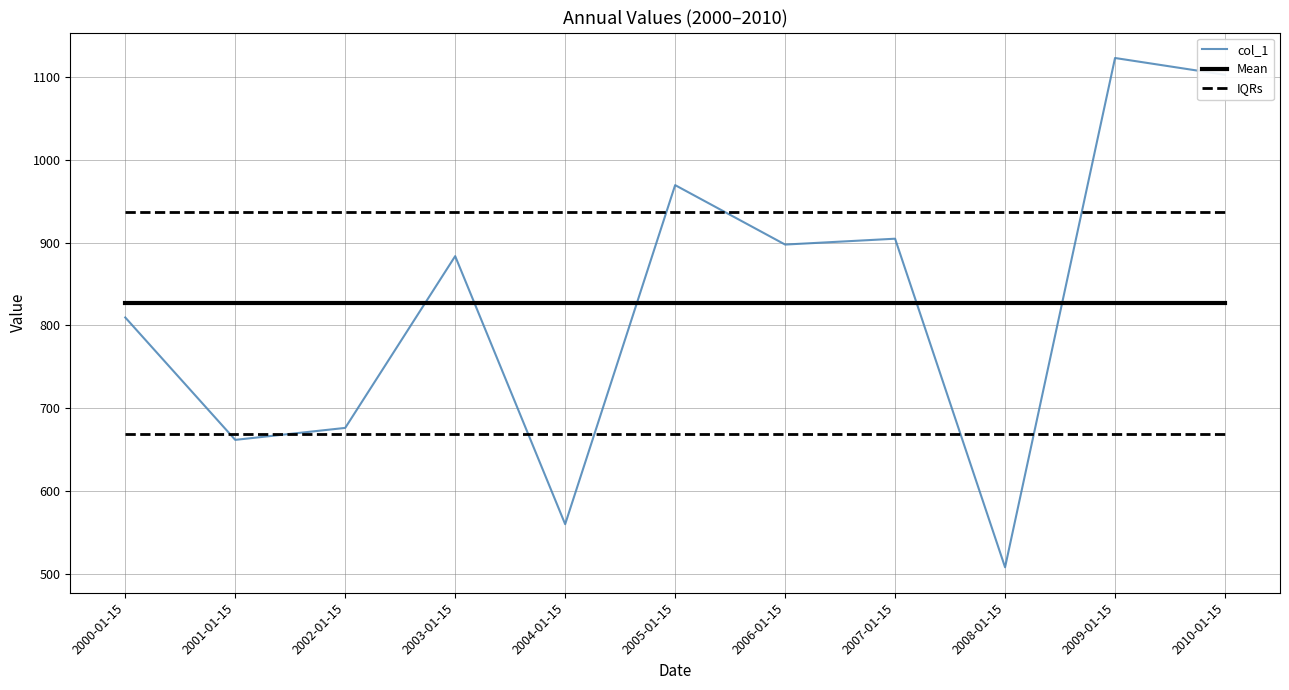

True or false: Mean and IQRs intersect in this chart.

False